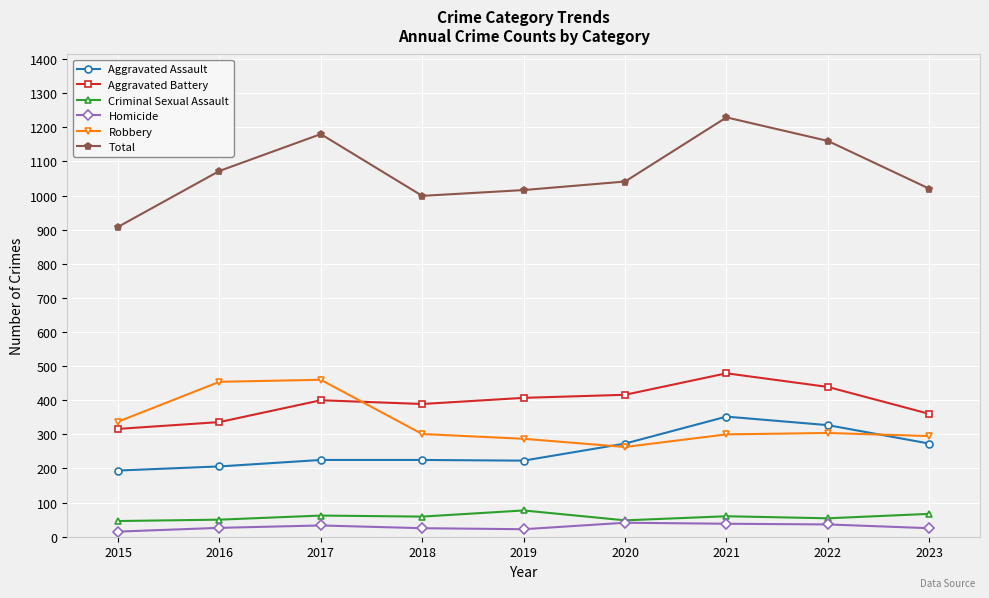

How many interior local valleys does the Total series have?

1